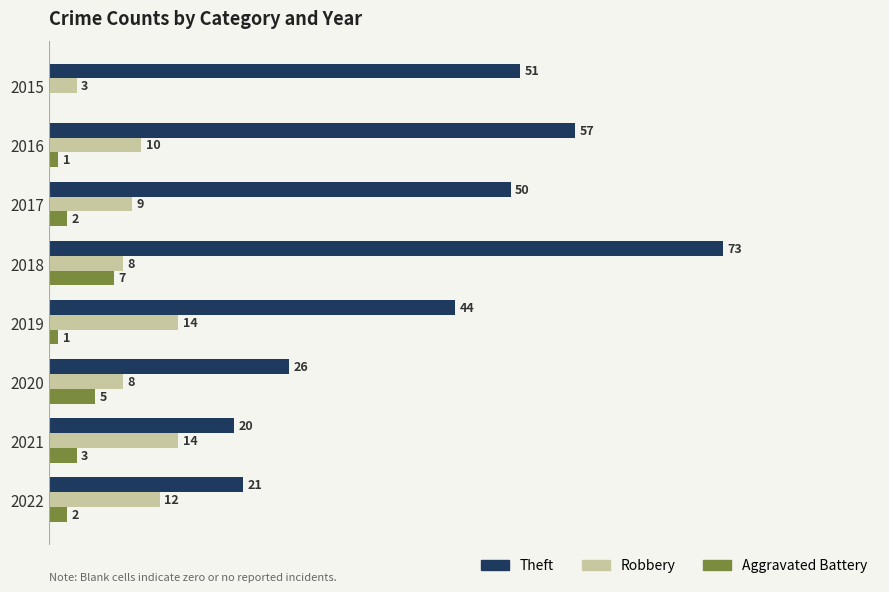

Between 2015 and 2021, which series saw the biggest shift?

Theft